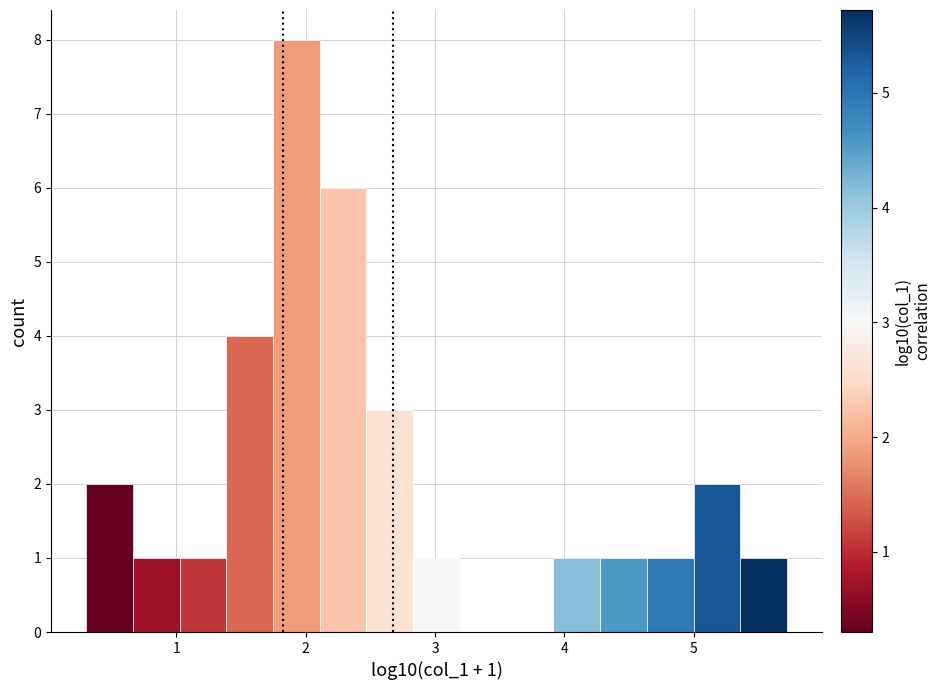

Read against the x-axis, roughly where is the centre of the tallest bar?

1.9